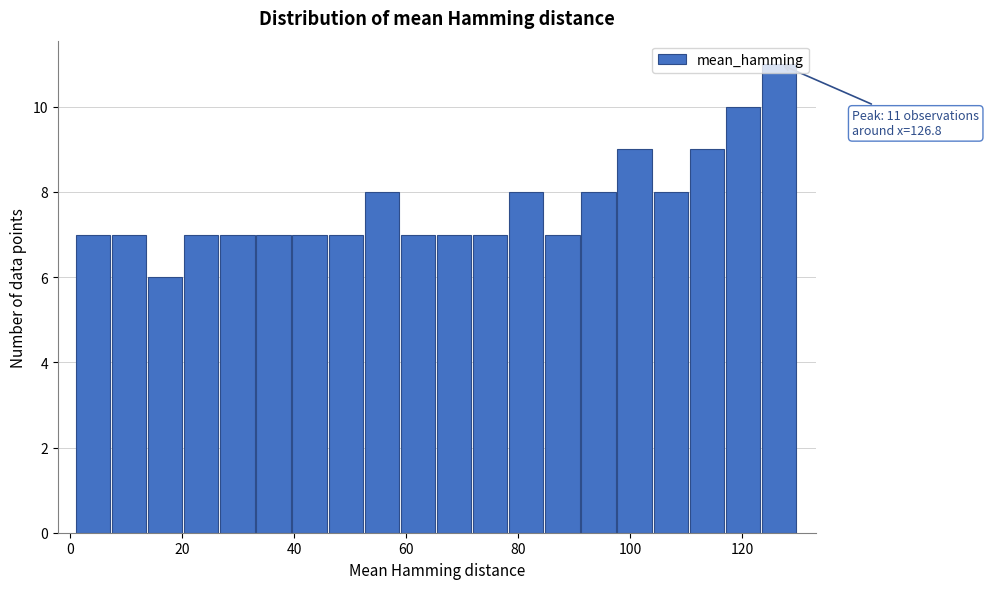

Around what value on the x-axis is the tallest bar? Give the approximate position of its centre, as read against the axis.

126